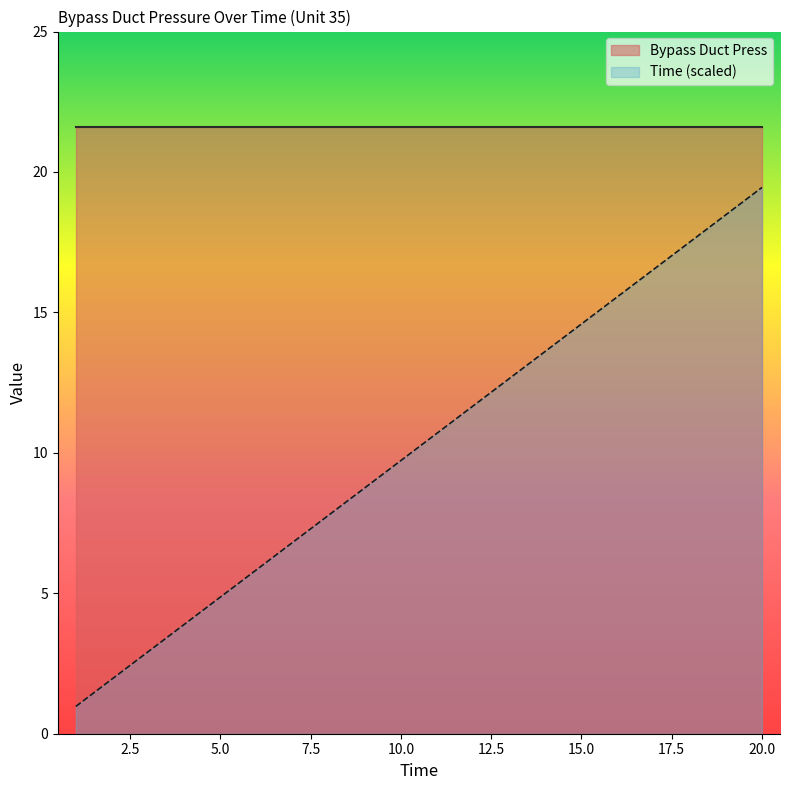

What is the value of the 3rd point from the left?

2.9